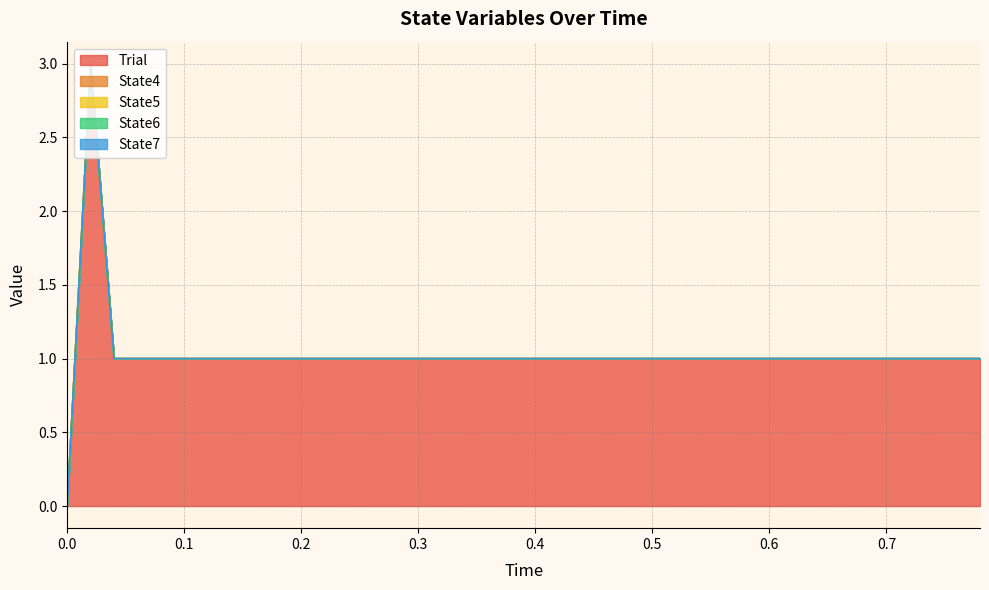

Which series has the widest spread of values?

Trial